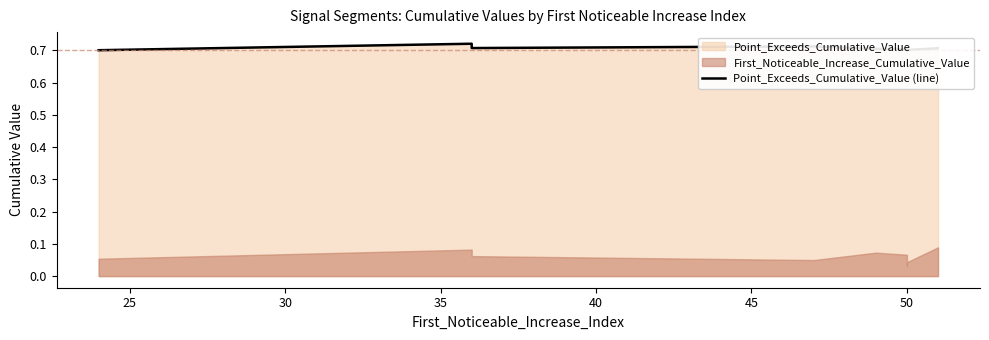

How many interior local valleys (lower than both neighbors) does the data have?

2